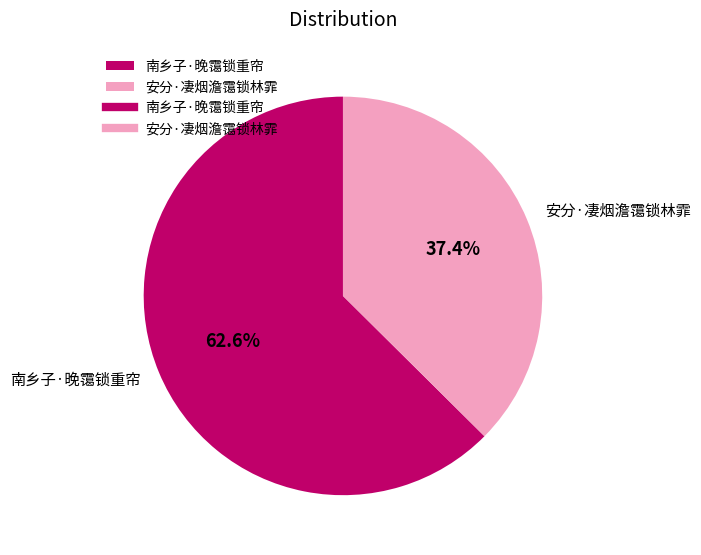

Rank the categories by value from lowest to highest.

安分·凄烟澹霭锁林霏, 南乡子·晚霭锁重帘